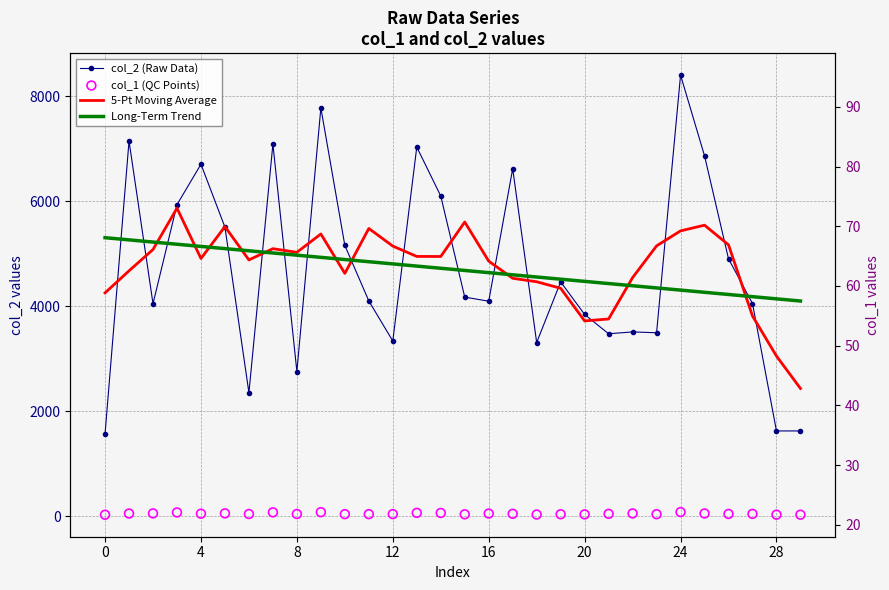

At how many categories does at least one series exceed 5352?

13